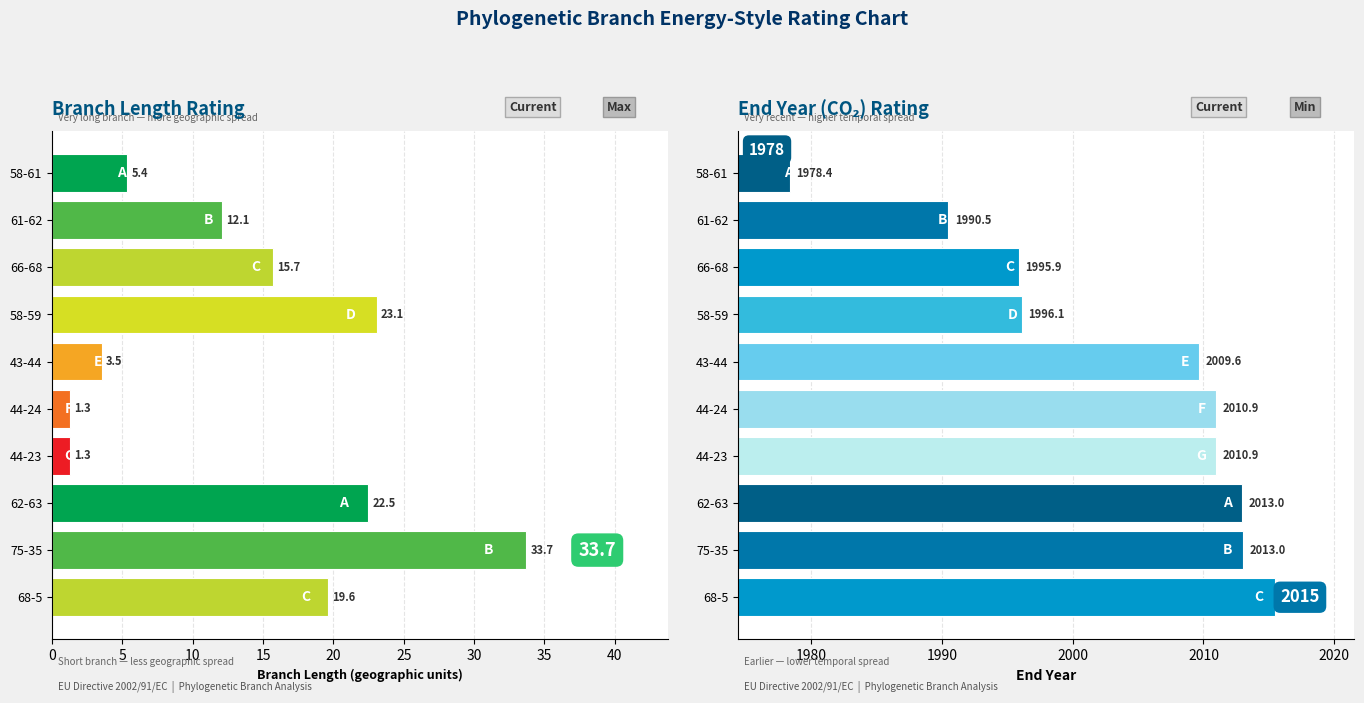

Is the value of Branch Length at 61-62 greater than the value of End Year at 66-68?

No